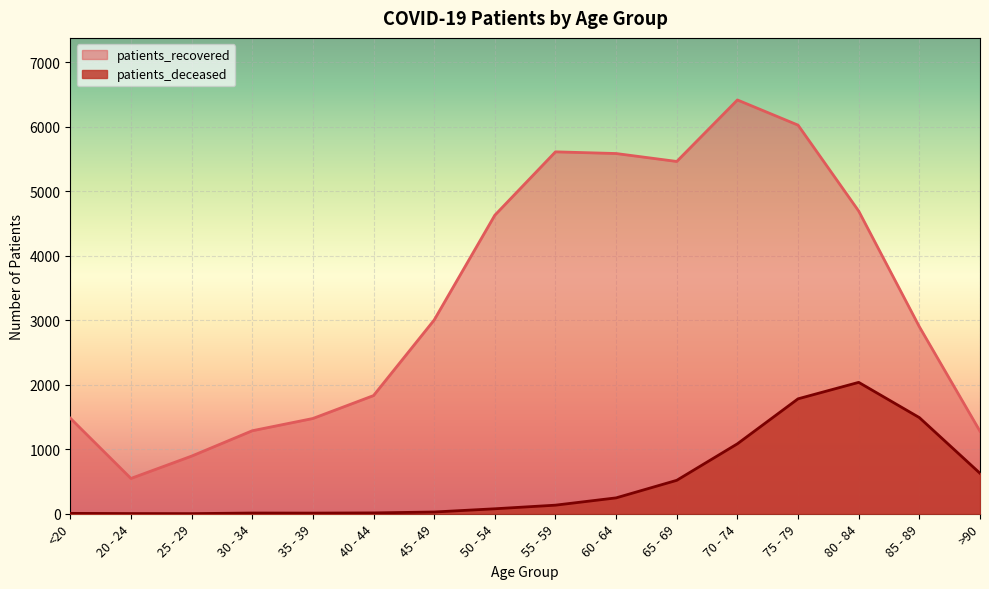

How many values in the patients_deceased series are below 133?

8